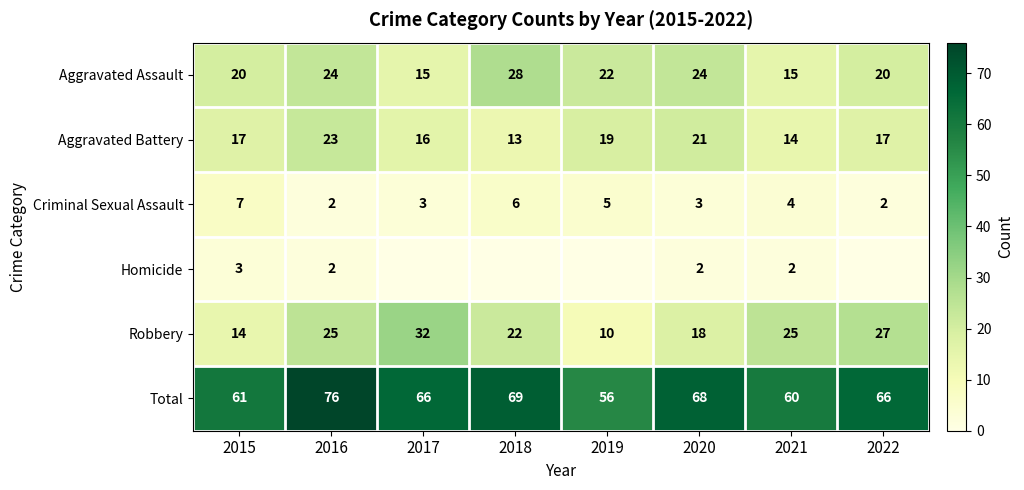

Is the value of Aggravated Battery at 2020 greater than the value of Total at 2022?

No